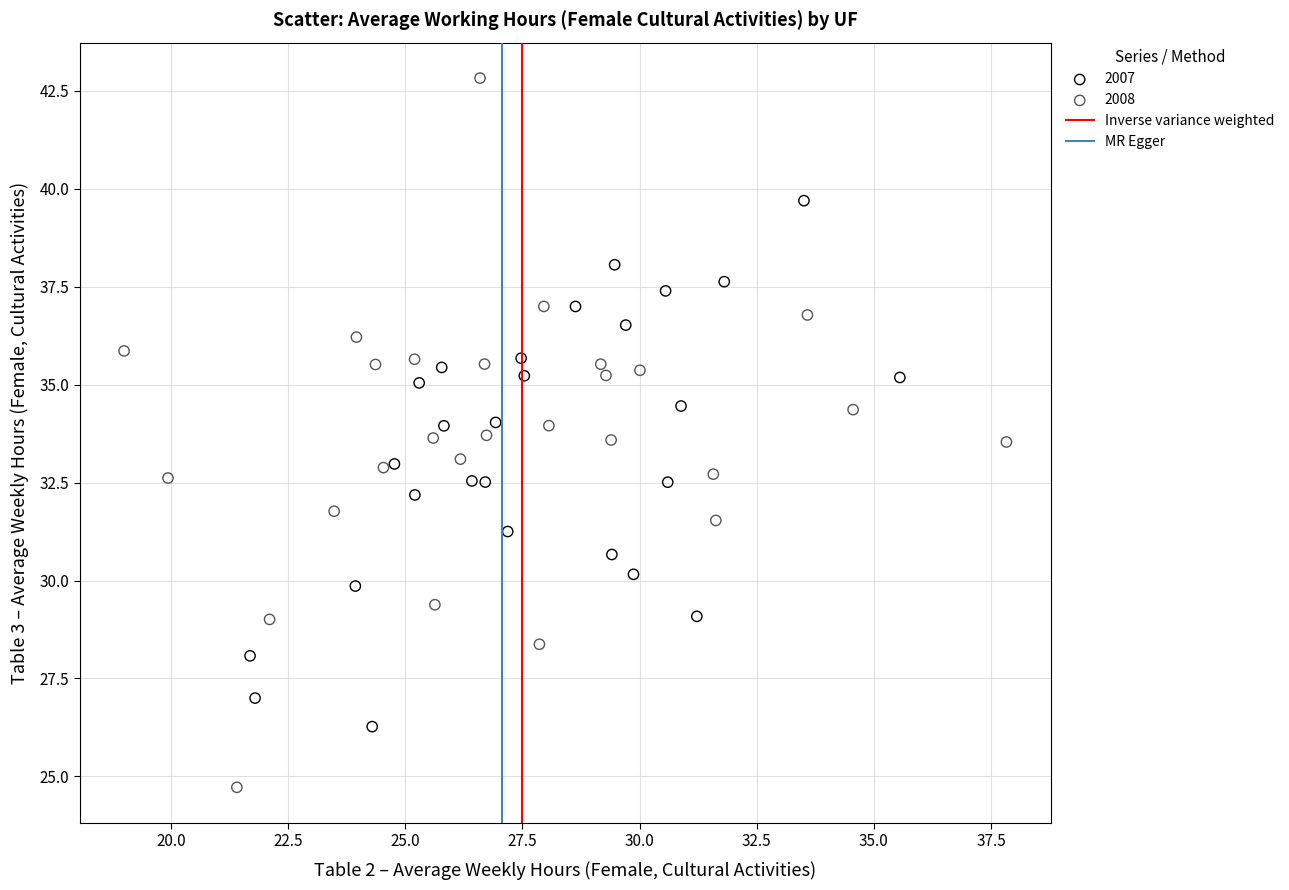

Which series has the largest Y range (max minus min)?

2008